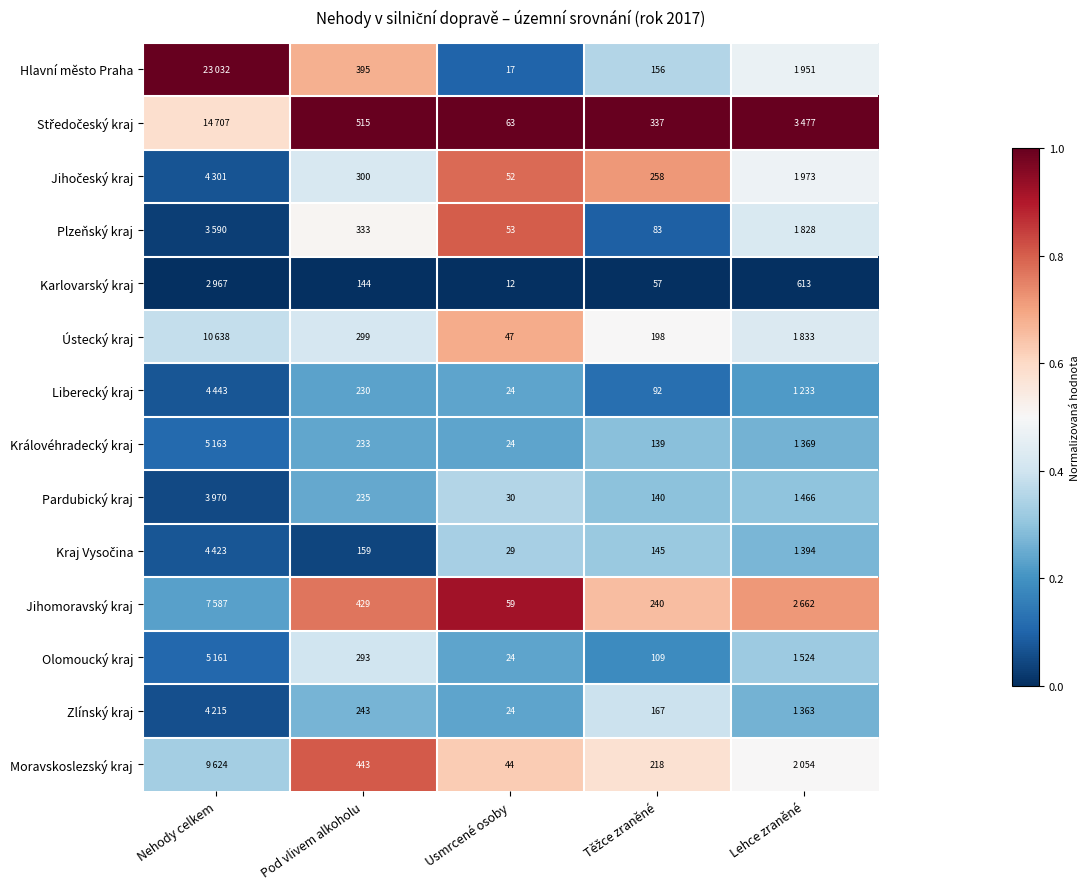

At how many categories does at least one series exceed 0?

5